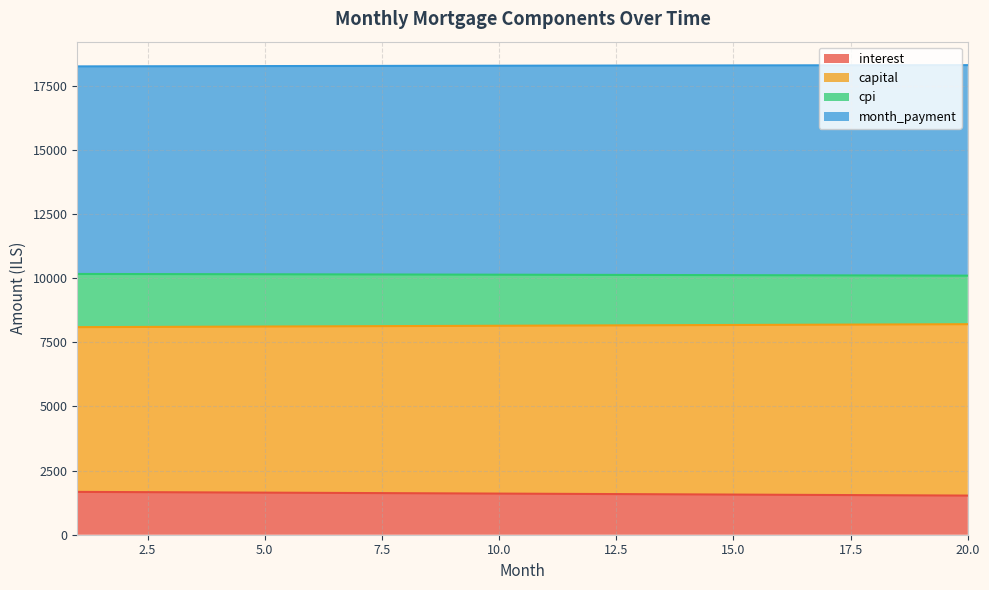

What is the spread (max minus min) of values at 18?

16764.9